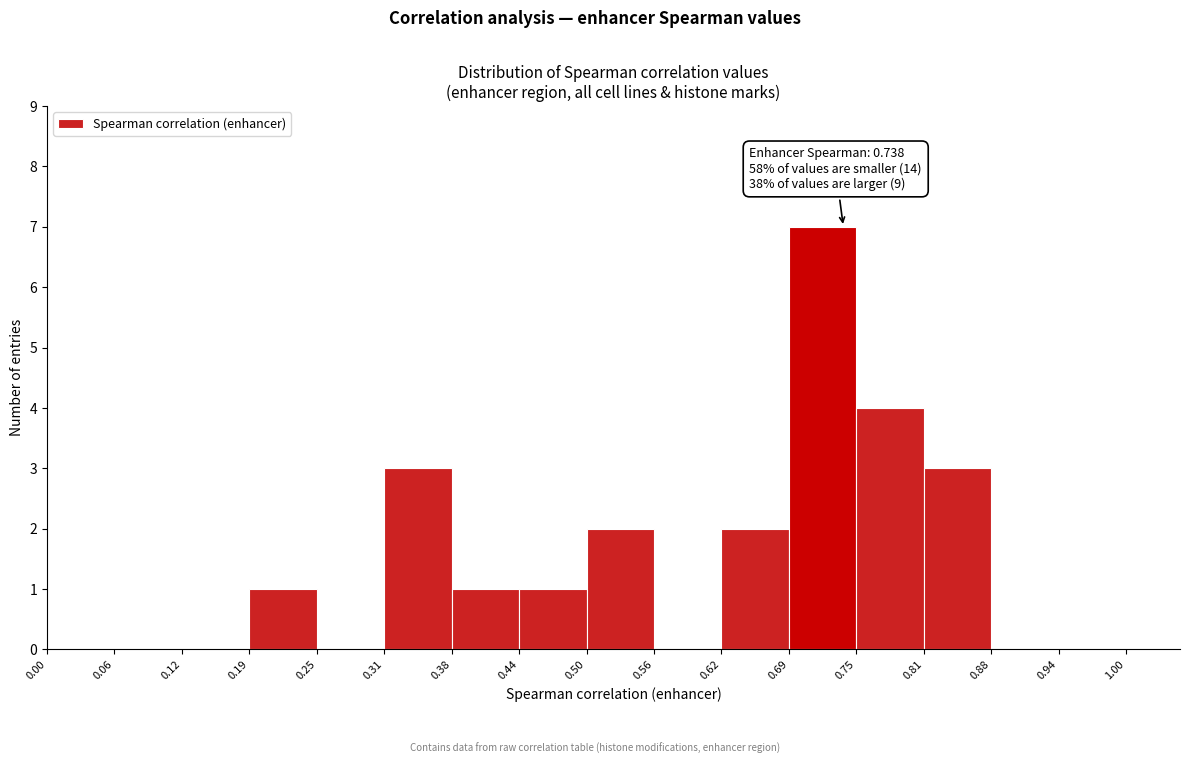

Over which range of the x-axis is the bar tallest?

0.69 to 0.75